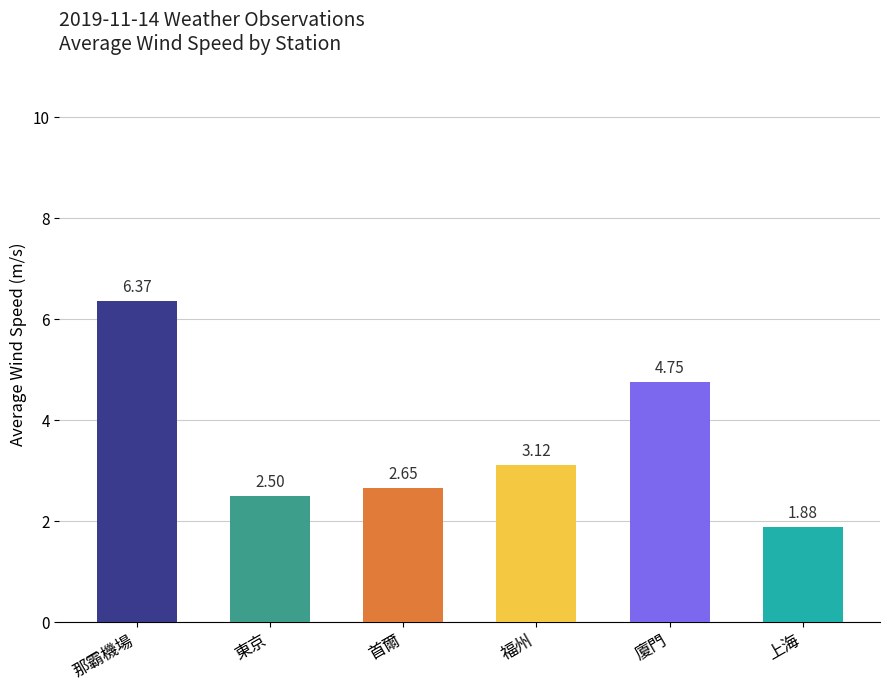

What is the difference between the values at 廈門 and 上海?

2.9